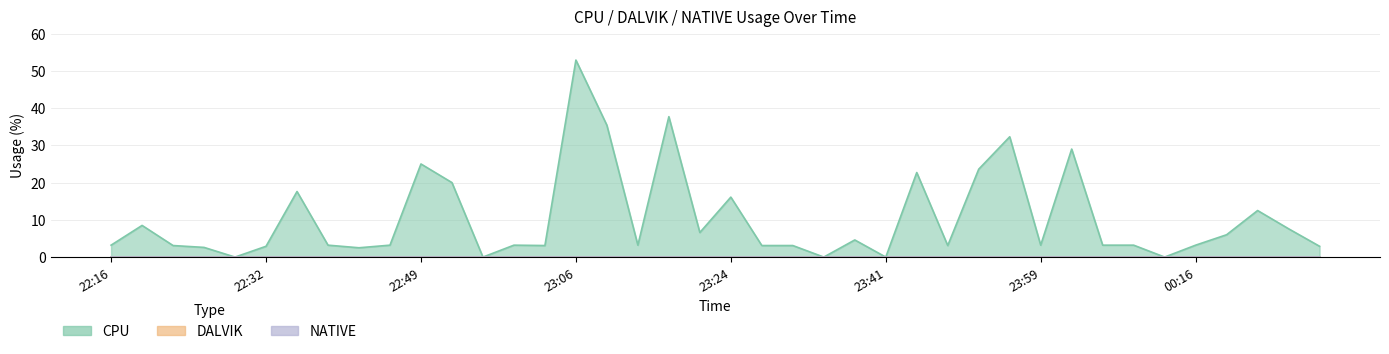

Reading left to right, transcribe all the data shown in this chart.

CPU: 3.2	8.5	3.1	2.6	0.0	2.9	17.6	3.2	2.5	3.2	25.0	20.0	0.0	3.2	3.1	52.9	35.4	3.2	37.7	6.6	16.1	3.1	3.1	0.0	4.6	0.0	22.7	3.1	23.6	32.3	3.2	29.0	3.2	3.2	0.0	3.2	6.0	12.5	7.6	2.9
DALVIK: 0.0	0.0	0.0	0.0	0.0	0.0	0.0	0.0	0.0	0.0	0.0	0.0	0.0	0.0	0.0	0.0	0.0	0.0	0.0	0.0	0.0	0.0	0.0	0.0	0.0	0.0	0.0	0.0	0.0	0.0	0.0	0.0	0.0	0.0	0.0	0.0	0.0	0.0	0.0	0.0
NATIVE: 0.0	0.0	0.0	0.0	0.0	0.0	0.0	0.0	0.0	0.0	0.0	0.0	0.0	0.0	0.0	0.0	0.0	0.0	0.0	0.0	0.0	0.0	0.0	0.0	0.0	0.0	0.0	0.0	0.0	0.0	0.0	0.0	0.0	0.0	0.0	0.0	0.0	0.0	0.0	0.0